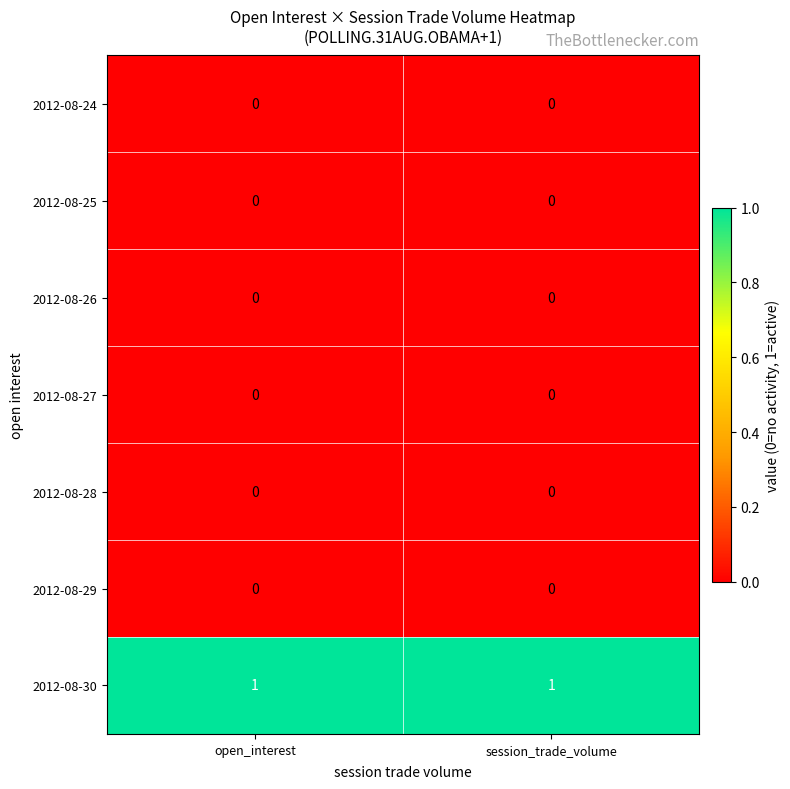

Reading left to right, what are all the values shown in this chart?

2012-08-24: 0	0
2012-08-25: 0	0
2012-08-26: 0	0
2012-08-27: 0	0
2012-08-28: 0	0
2012-08-29: 0	0
2012-08-30: 1	1